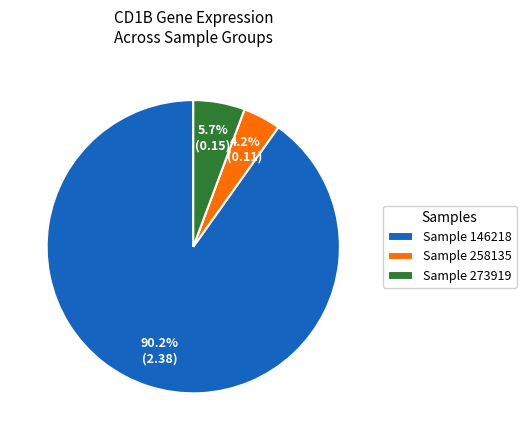

Is there any slice that represents more than half of the pie?

Yes